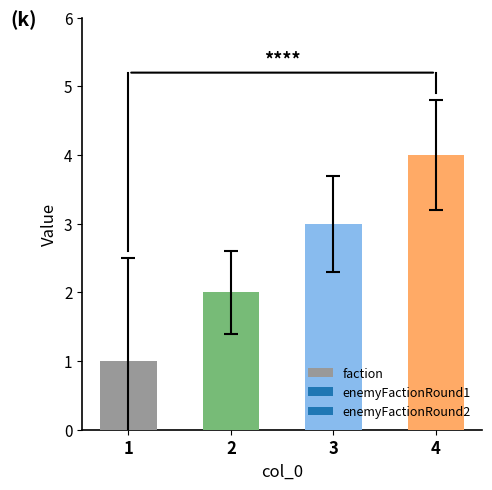

Is it true that the value at 4 is 7?

False